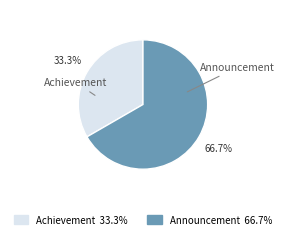

What is the total percentage of Achievement and Announcement?

100.0%